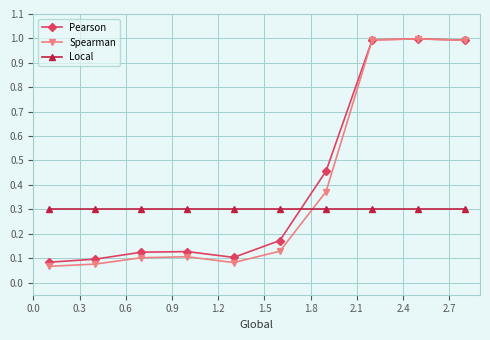

True or false: Spearman and Local intersect in this chart.

True